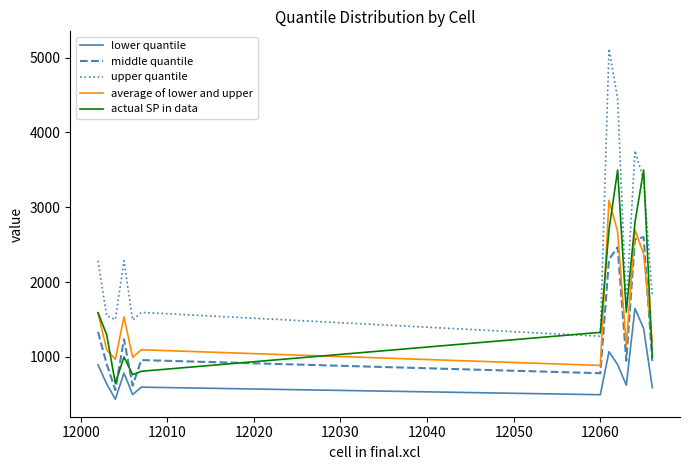

List the series in order of their peak value, lowest first.

lower quantile, middle quantile, average of lower and upper, actual SP in data, upper quantile